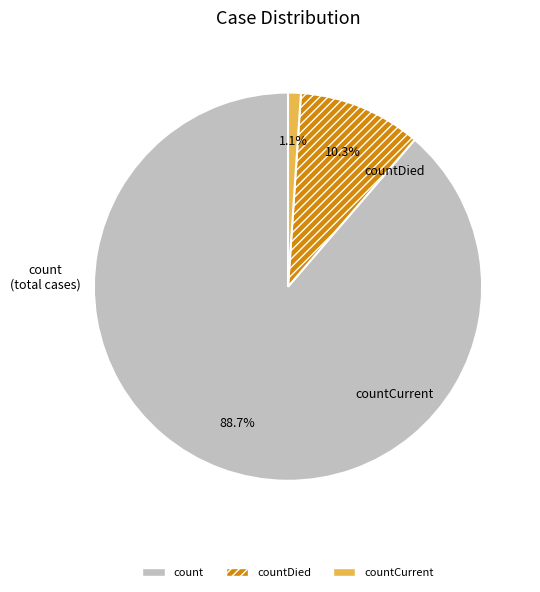

Is there a majority slice in this chart?

Yes